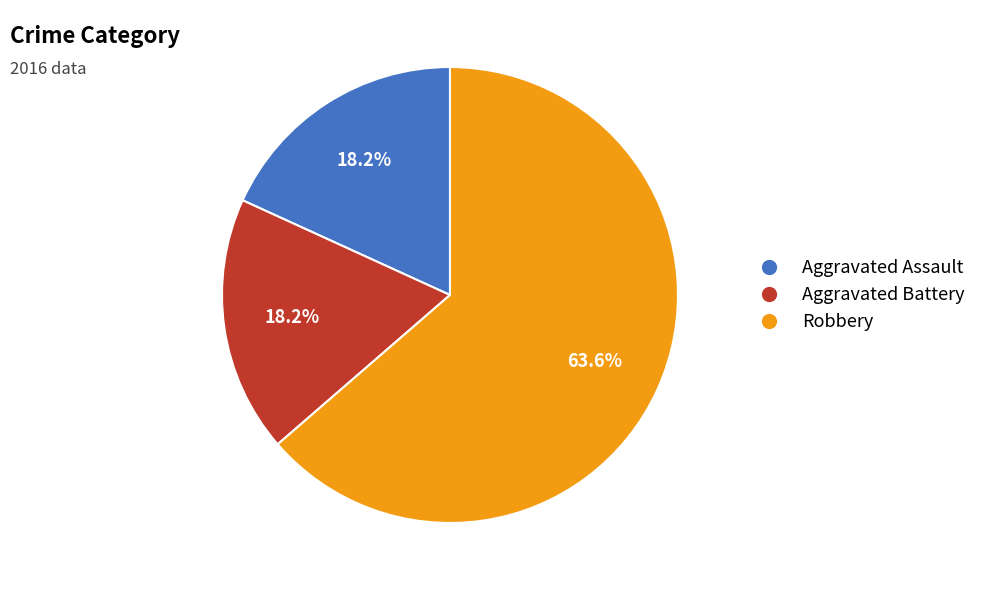

Which category accounts for the majority?

Robbery